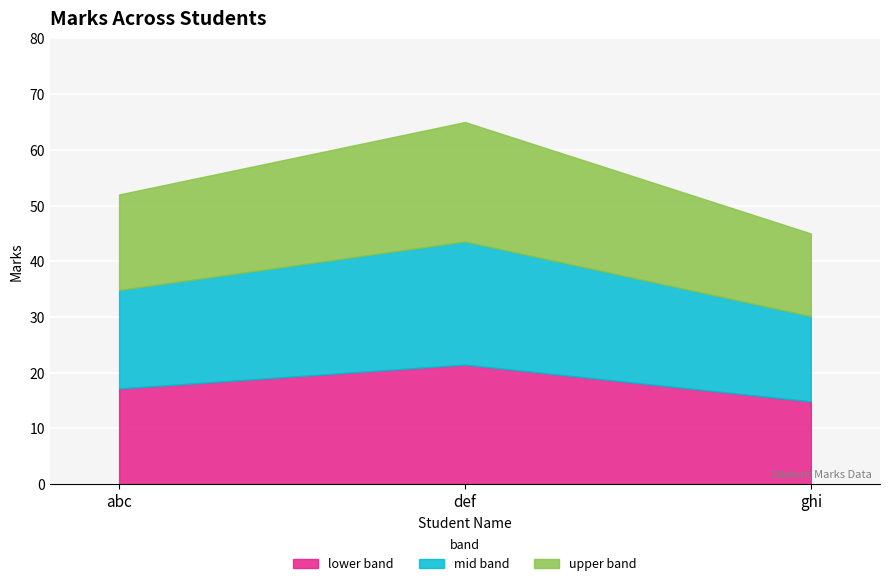

What is the ratio of the value at 2 to the value at 3?

1.4